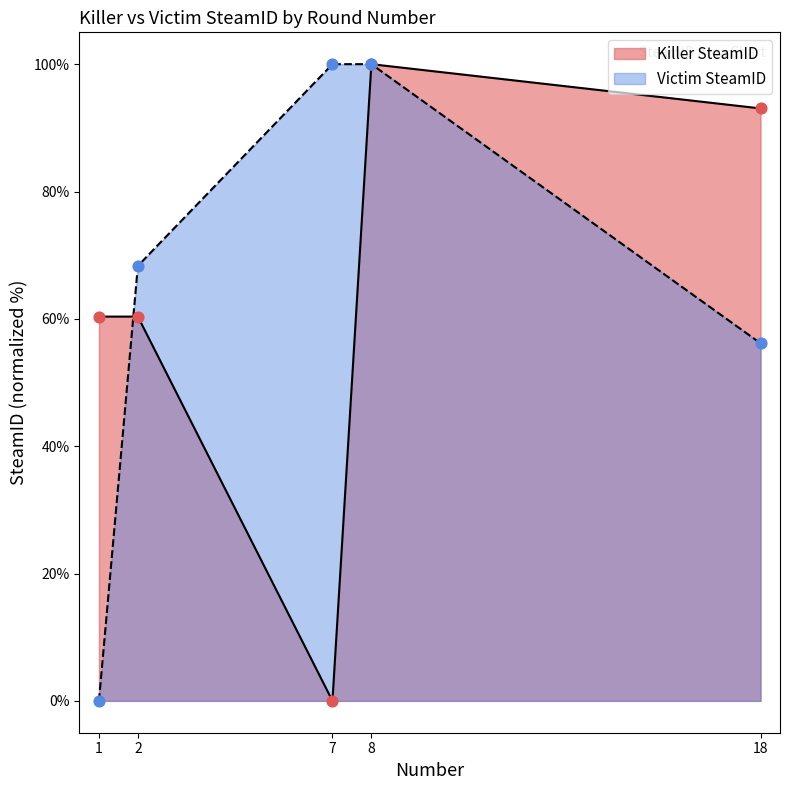

Is the value of Killer SteamID at 7 greater than the value of Victim SteamID at 8?

No